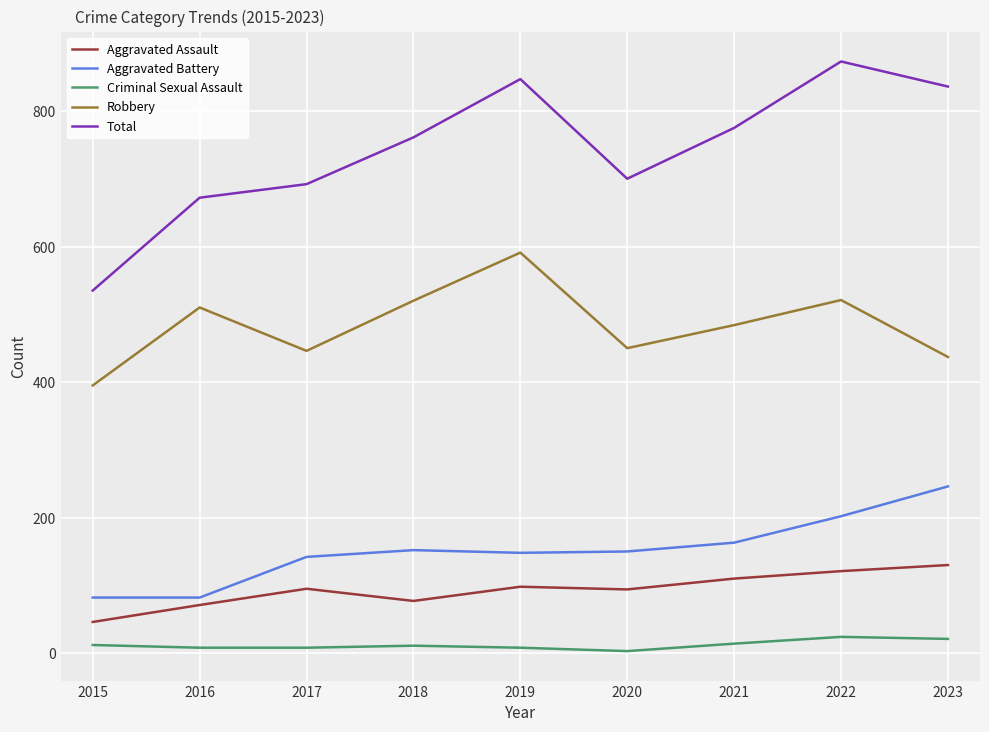

Which series has the widest spread of values?

Total